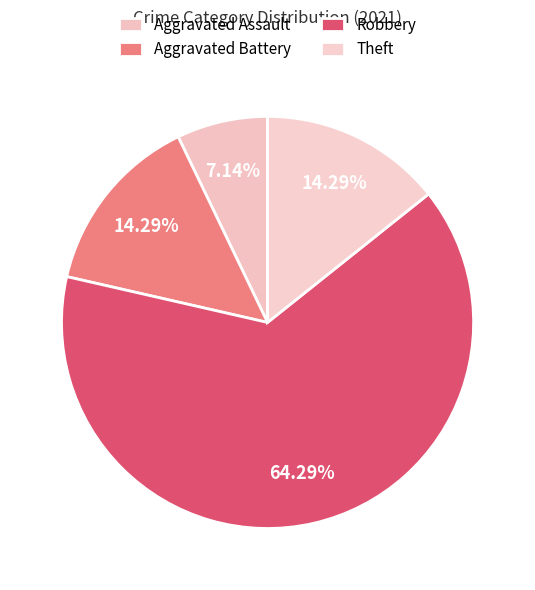

Count the number of slices in the pie.

4